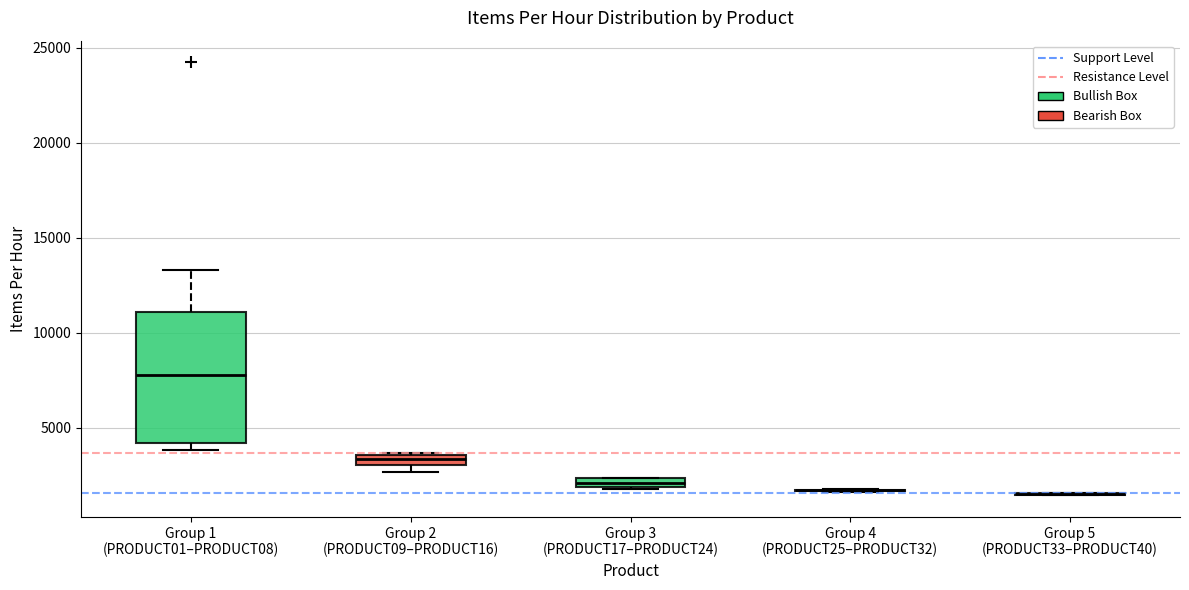

Which box is the tallest, from its lower edge to its upper edge?

Group 1 (PRODUCT01–PRODUCT08)